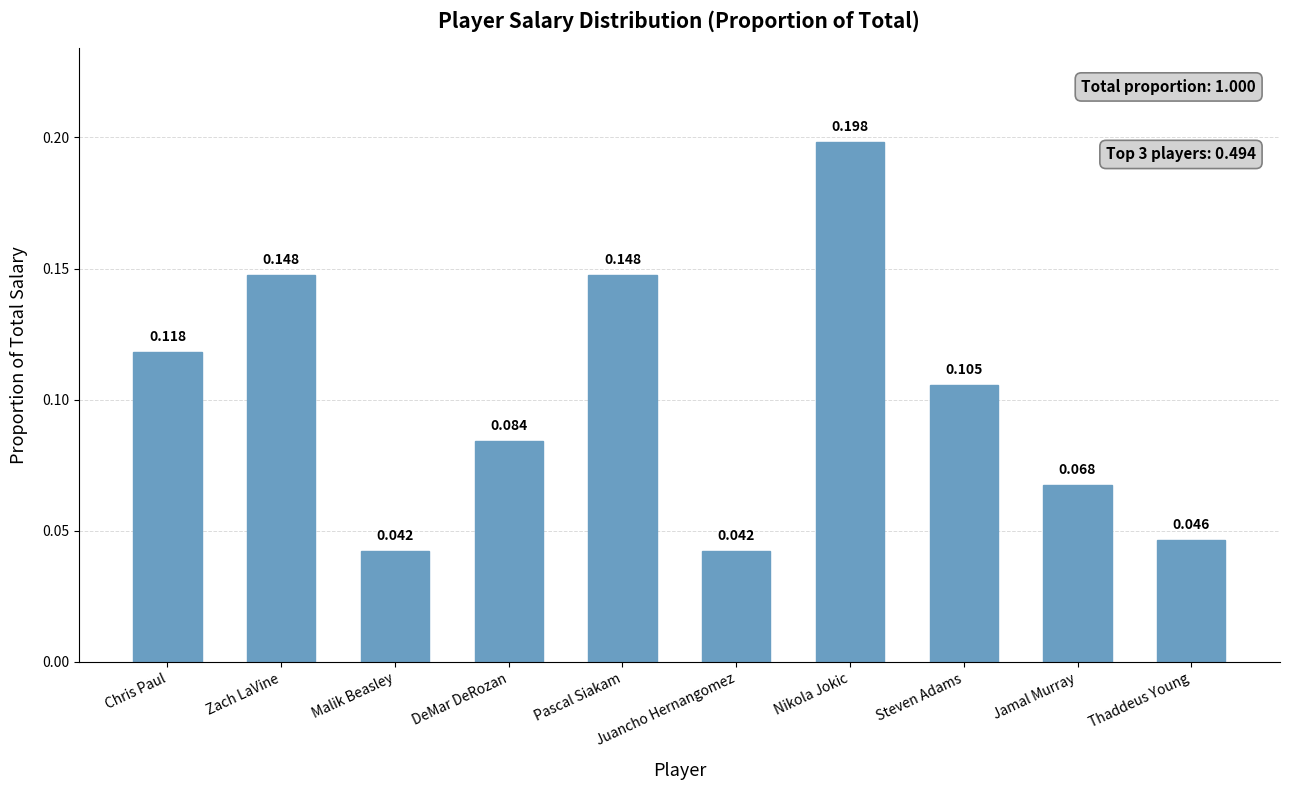

What is the label of the 5th bar from the right?

Juancho Hernangomez